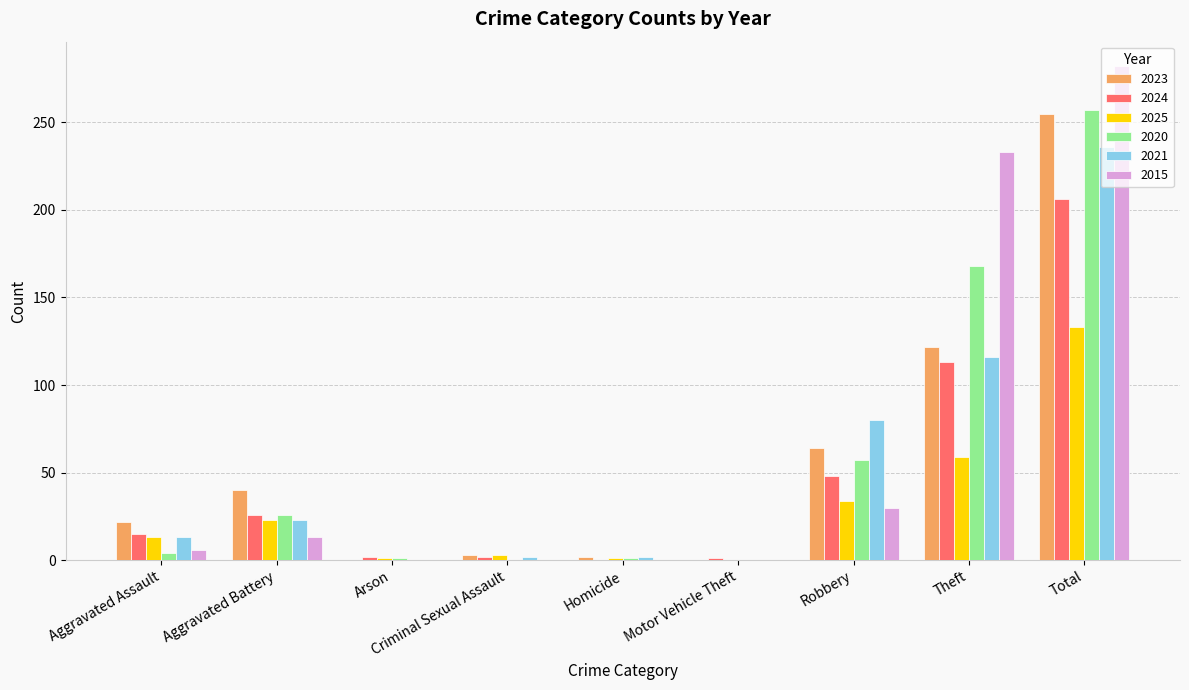

The value of 2024 at Theft is 150. True or false?

False